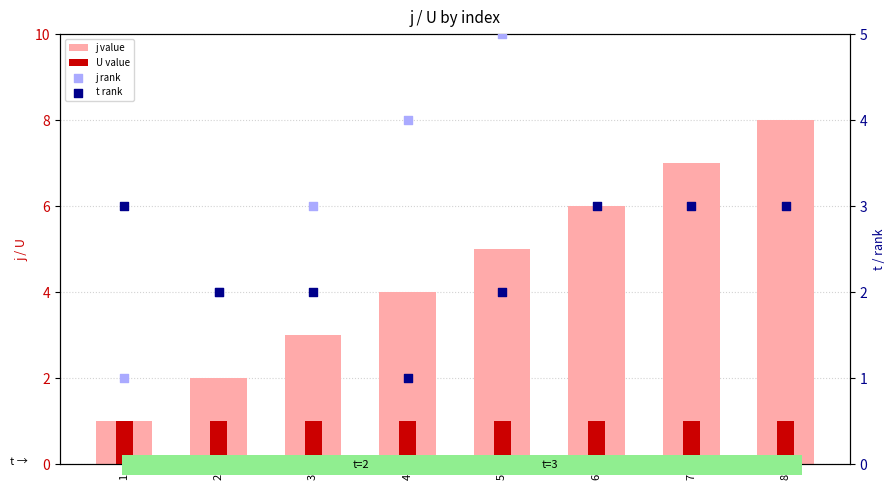

Which series contains the lowest Y value?

j value